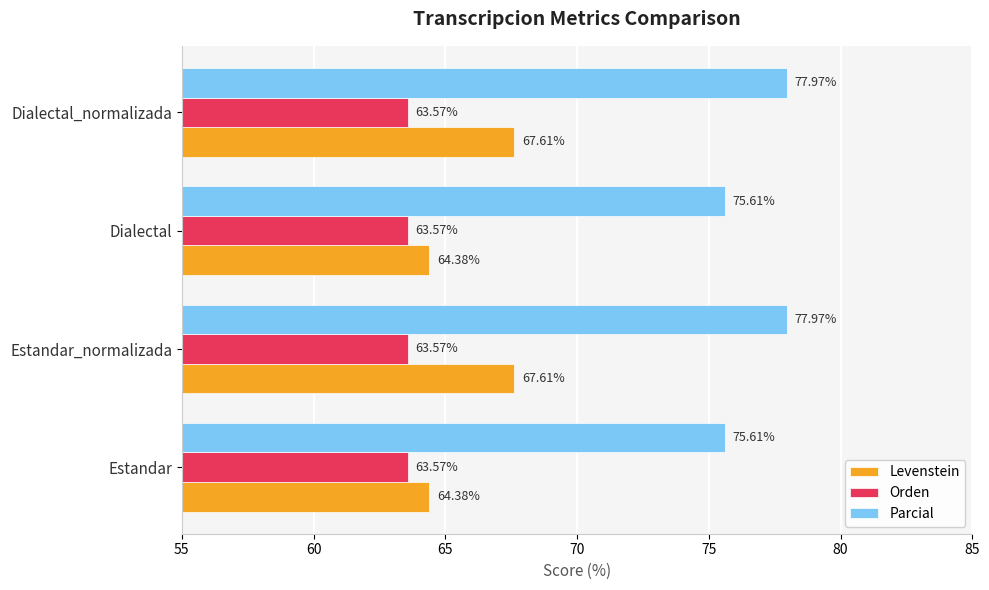

List the series in order of their overall mean, highest first.

Parcial, Levenstein, Orden